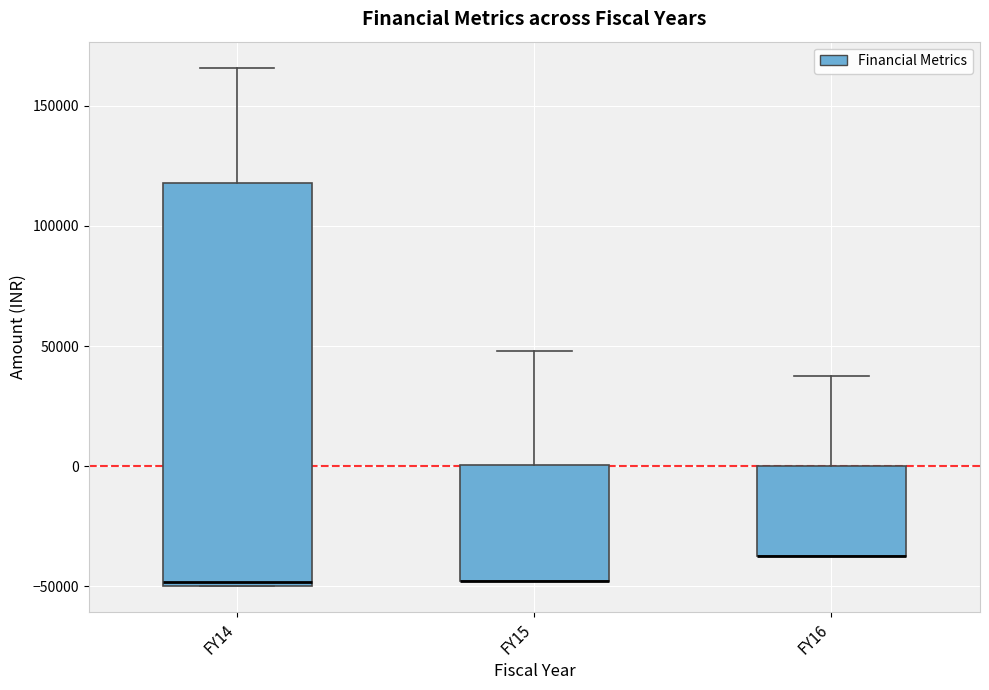

Reading left to right, read every box against the y-axis: the position of its median line, the range the box covers, and the ends of its whiskers. The values are not printed on the chart, so give them approximately, as read against the axis.

FY14: median -50000 (just above the box's lower edge), box -50000 to 120000, whiskers -50000 to 165000
FY15: median -50000 (drawn on the box's lower edge), box -50000 to 0, whiskers -50000 to 50000
FY16: median -40000 (drawn on the box's lower edge), box -40000 to 0, whiskers -40000 to 40000